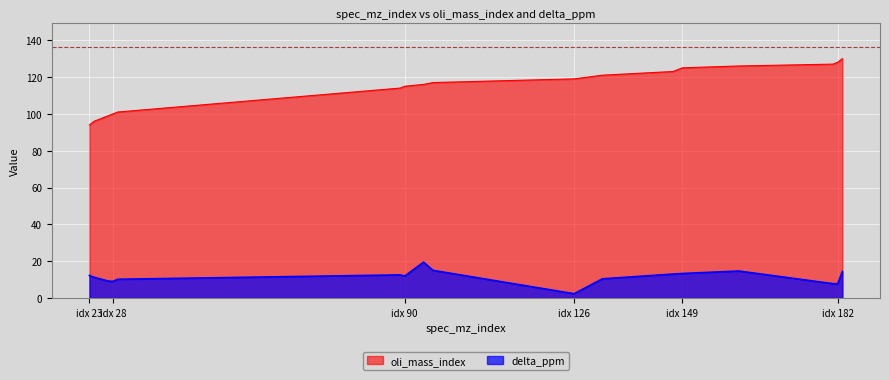

True or false: oli_mass_index has a value of 166.7 at 147.

False